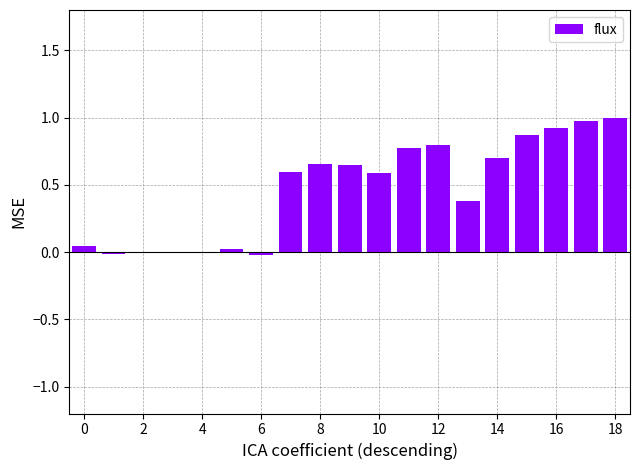

What is the sum of all values?

8.9